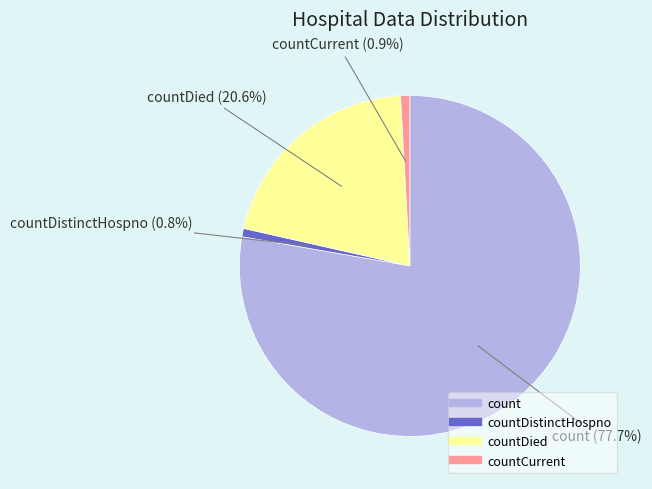

Is there any slice that represents more than half of the pie?

Yes